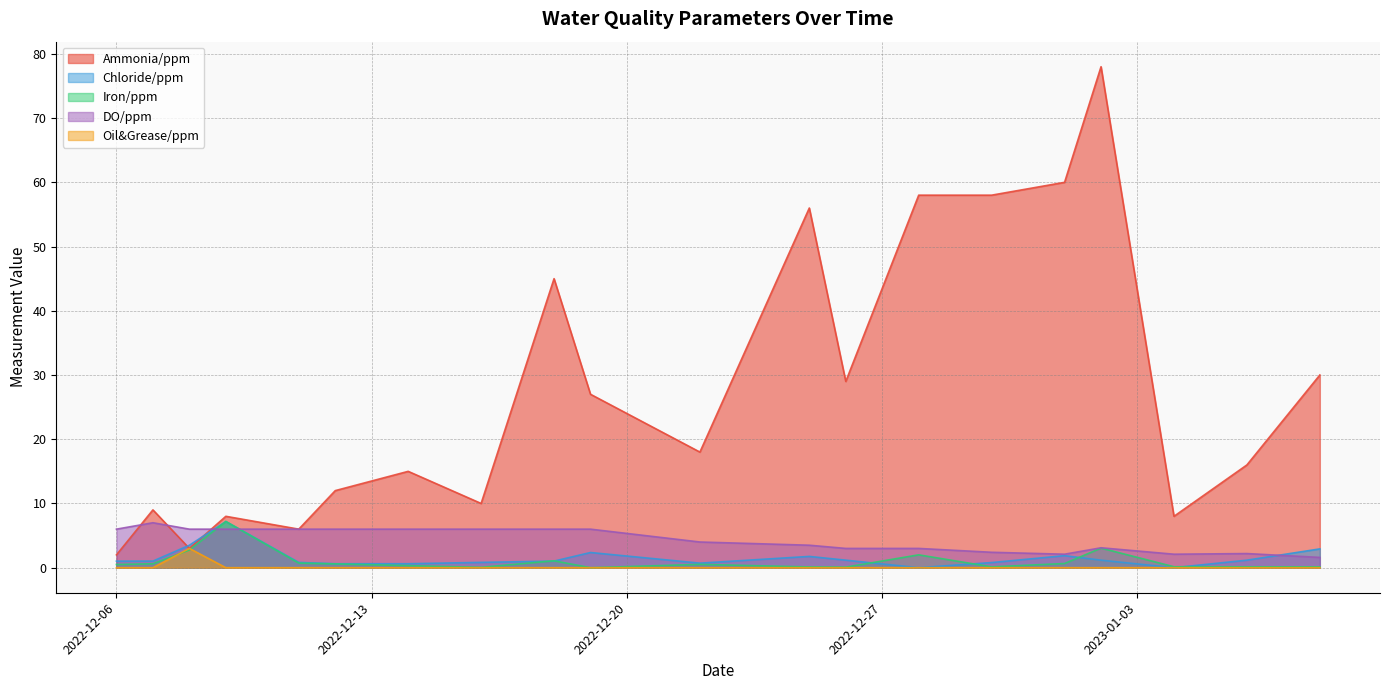

What are all the series names shown in the legend?

Ammonia/ppm, Chloride/ppm, Iron/ppm, DO/ppm, Oil&Grease/ppm